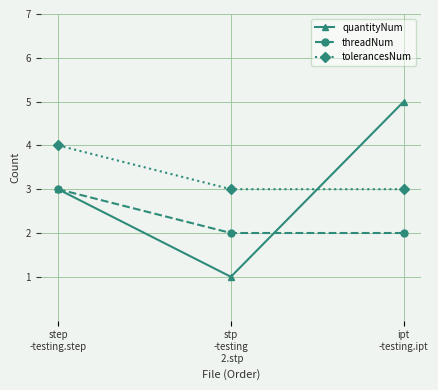

Does the chart display data point markers on the line(s)?

Yes